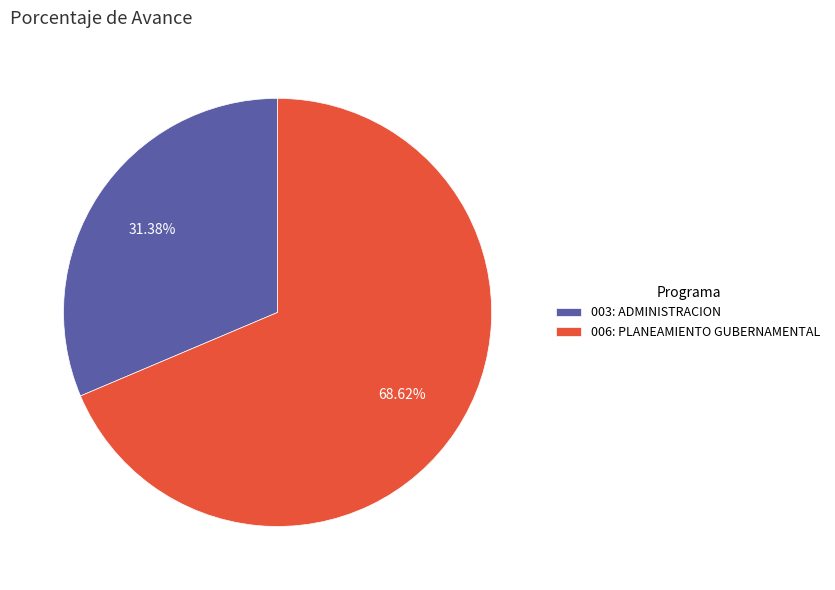

Rank the categories by value from highest to lowest.

006: PLANEAMIENTO GUBERNAMENTAL, 003: ADMINISTRACION